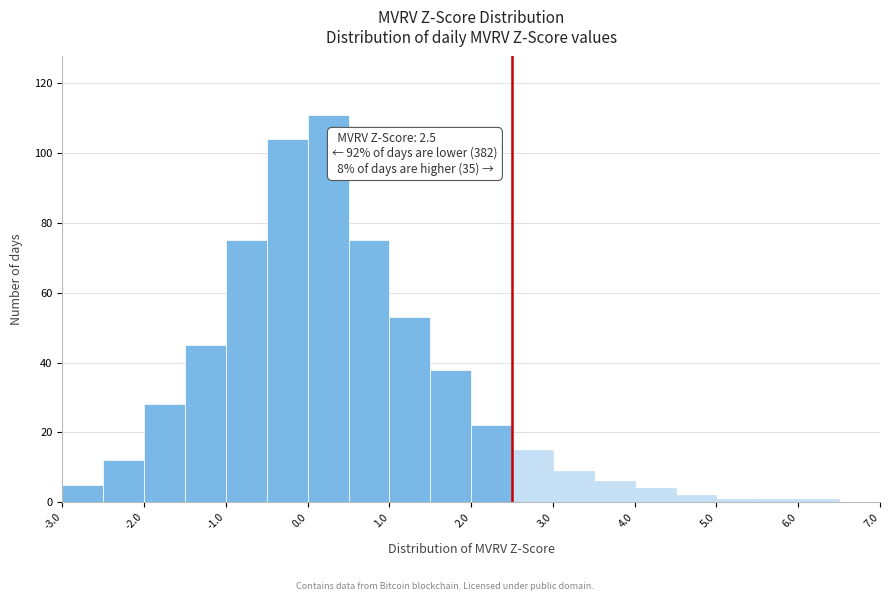

Over which range of the x-axis is the bar tallest?

0.0 to 0.5